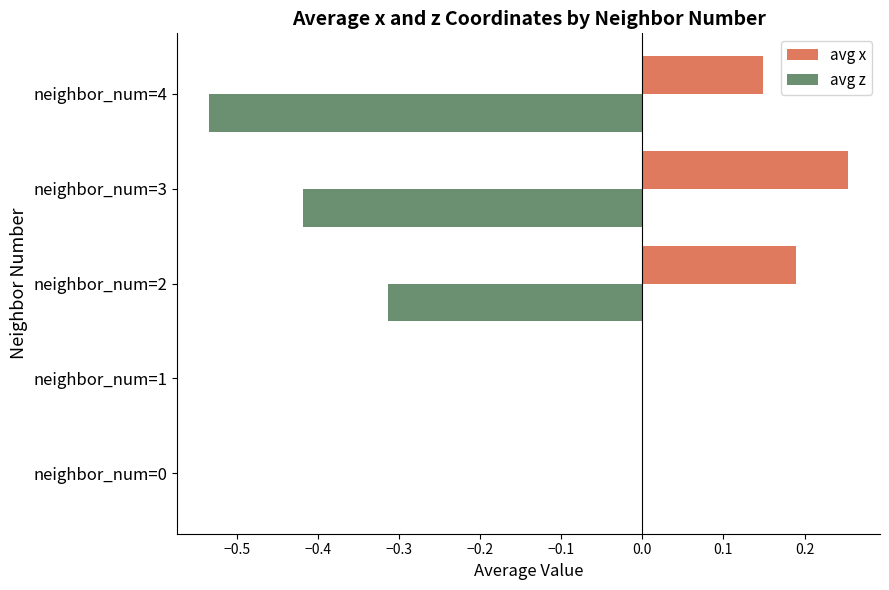

What is the sum of all avg z values?

-1.3